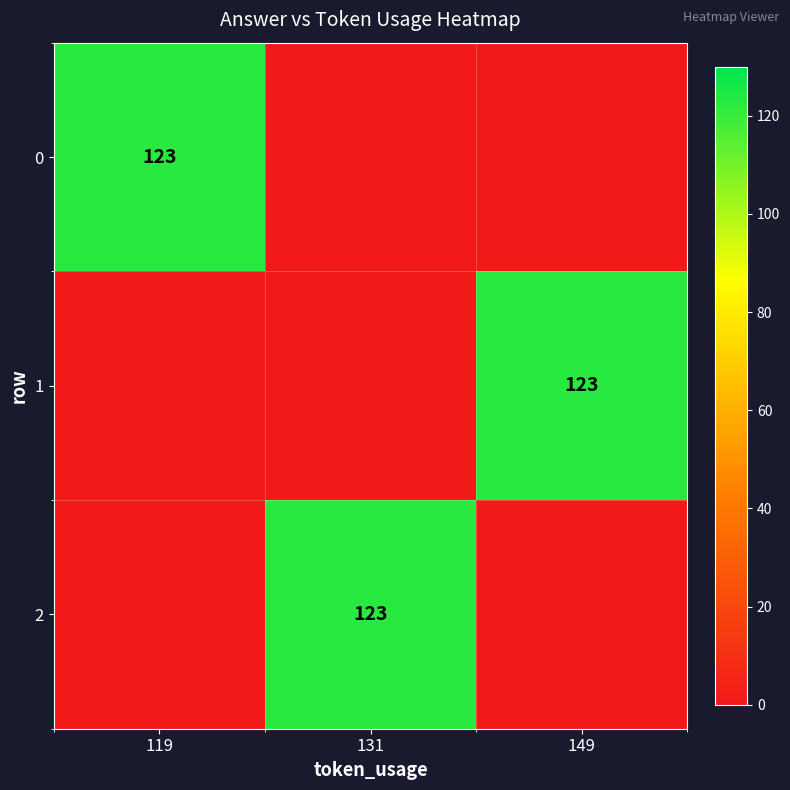

True or false: 1 has a value of 76 at 149.

False